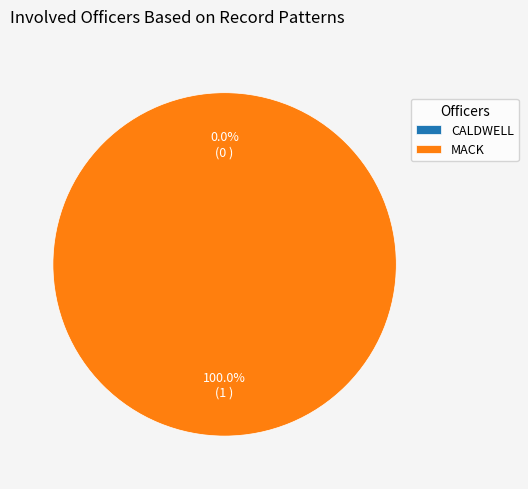

Which category accounts for the majority?

MACK